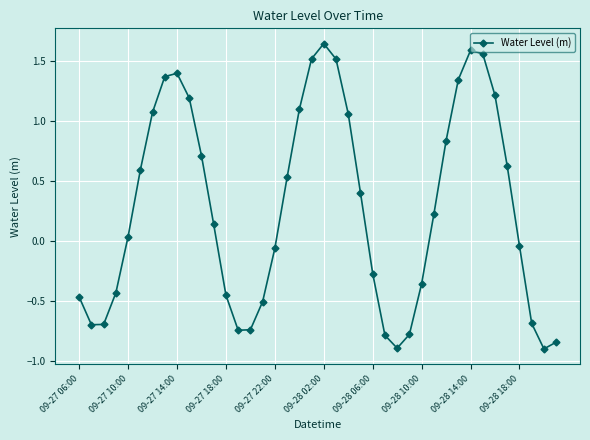

What is the difference between the maximum and minimum values?

2.5